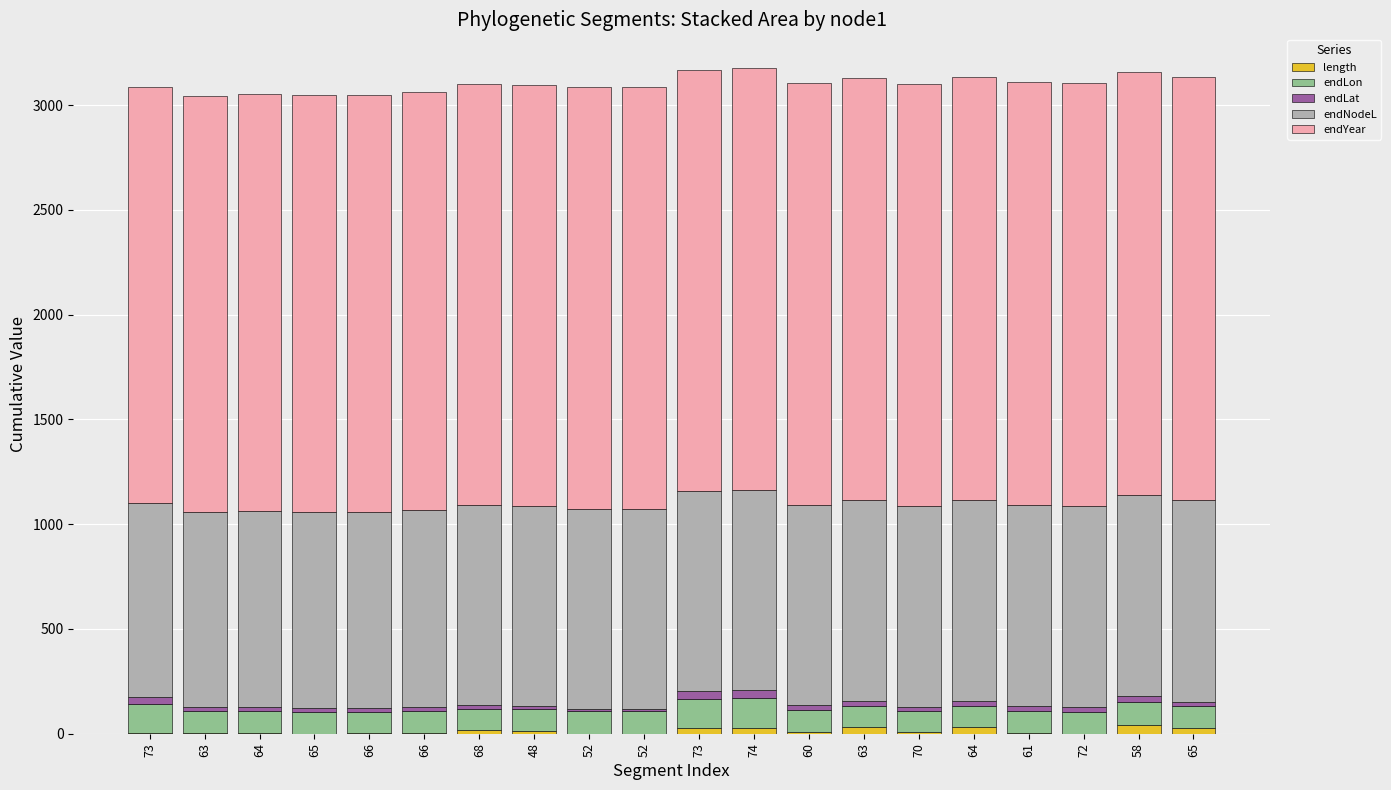

Does the chart contain stacked bars?

Yes